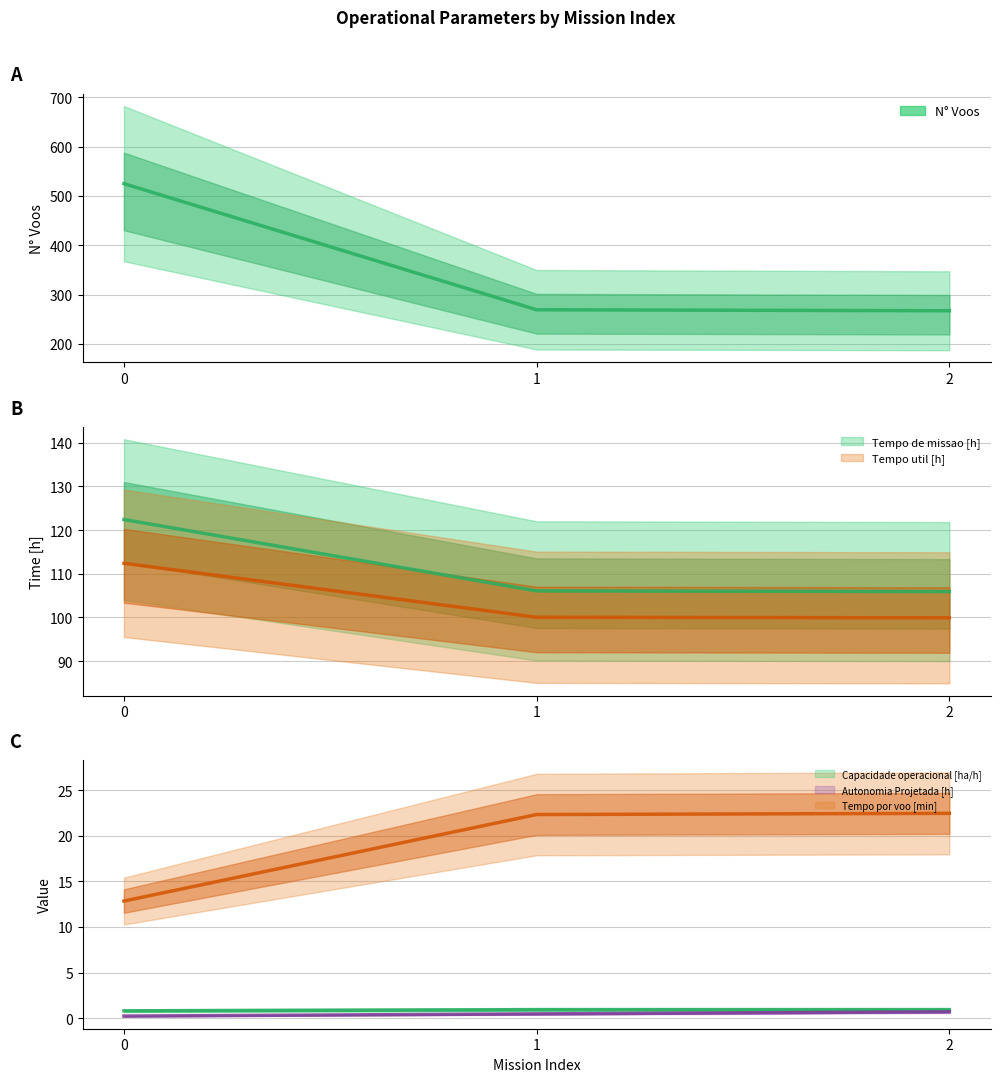

Reading right to left, what are all the values shown in this chart?

Capacidade operacional [ha/h]: 2=0.9	1=0.9	0=0.8
Tempo de missao [h]: 2=105.9	1=106.1	0=122.4
Tempo util [h]: 2=99.9	1=100.0	0=112.4
Tempo por voo [min]: 2=22.4	1=22.3	0=12.8
Autonomia Projetada [h]: 2=0.7	1=0.5	0=0.2
N° Voos: 2=267.0	1=269.0	0=525.0